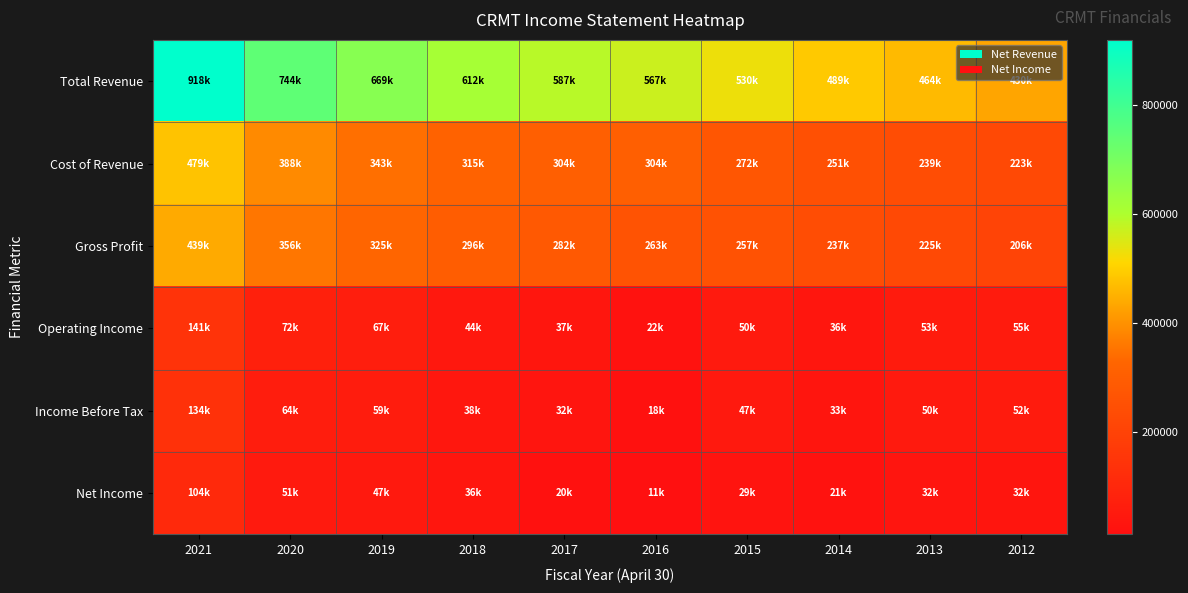

Count the number of categories in the chart.

10